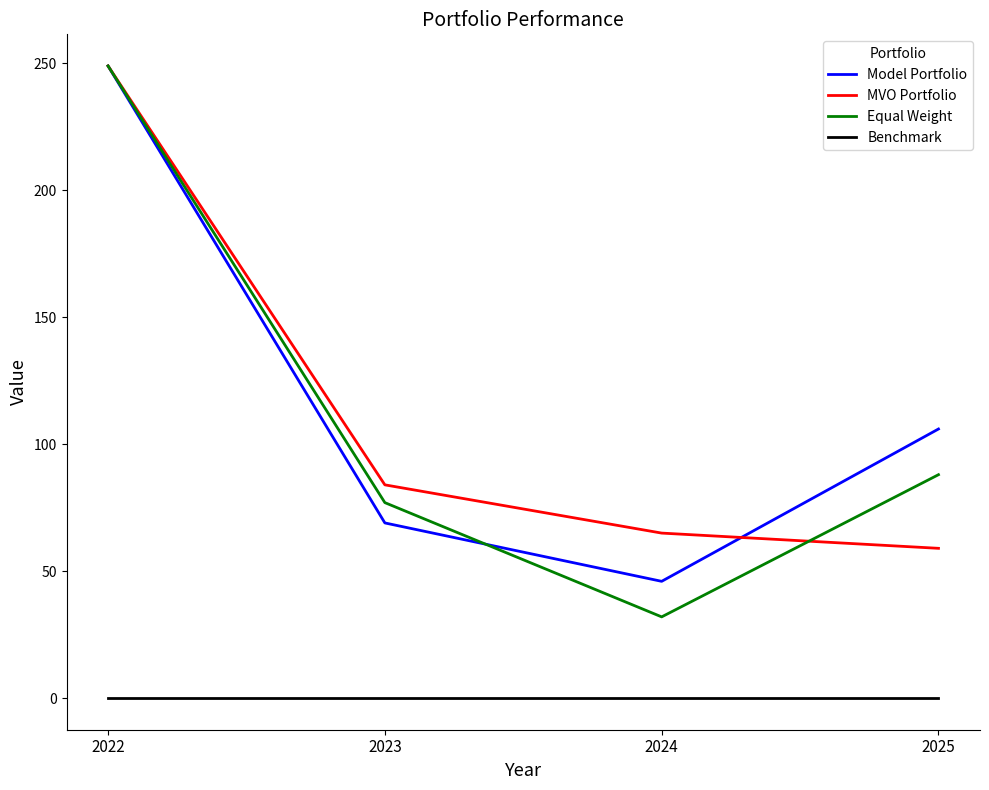

The Model Portfolio series shows 167 at 2025. True or false?

False